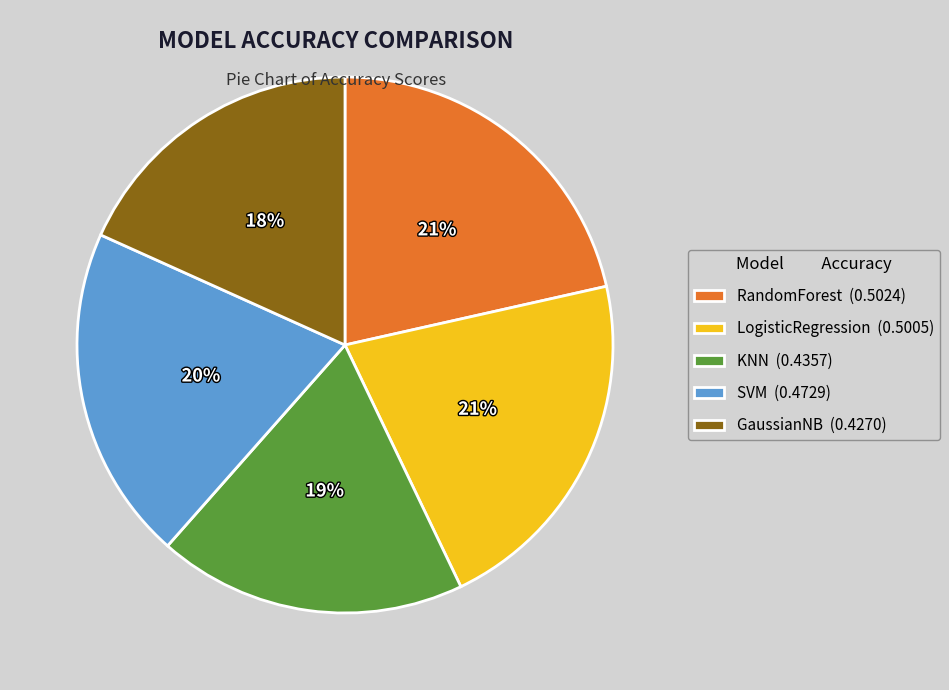

To the nearest percent, what is the average slice percentage?

20%